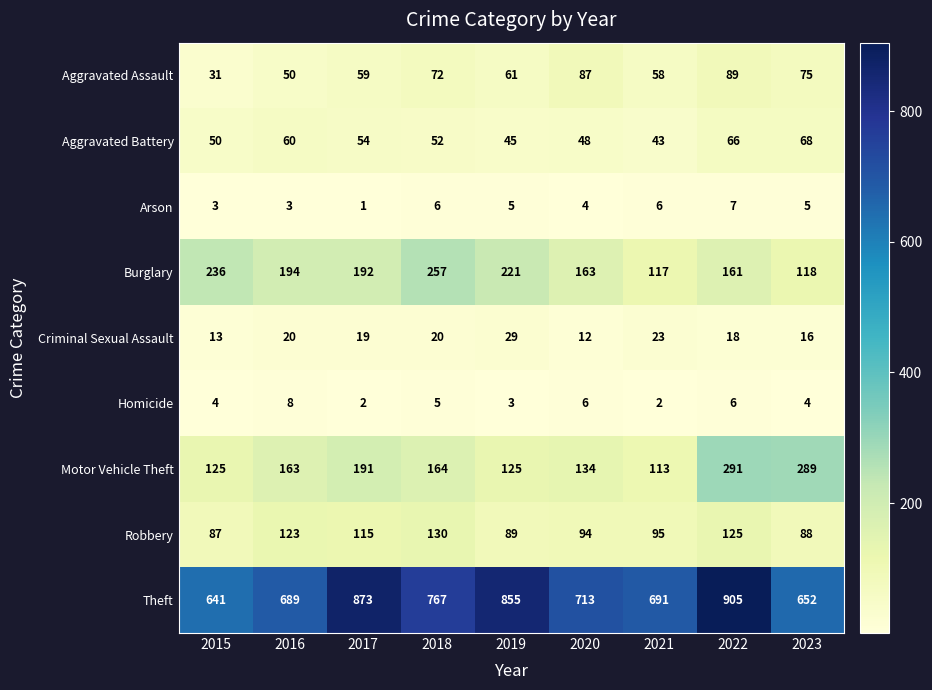

At how many categories does at least one series exceed 673?

7